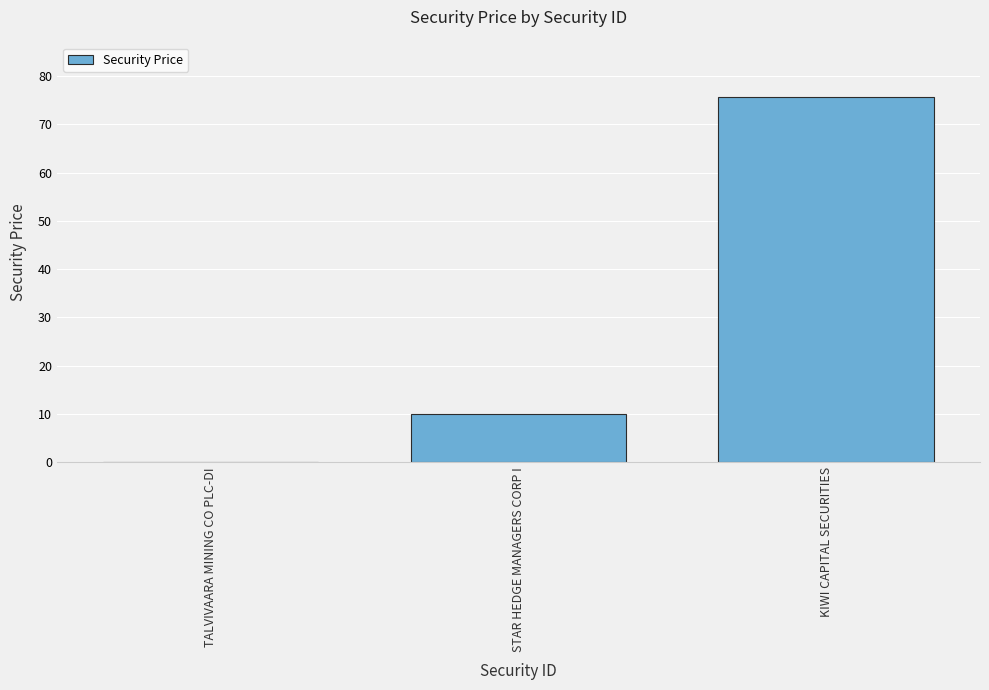

The chart shows a value of 6.5 at STAR HEDGE MANAGERS CORP I. True or false?

False